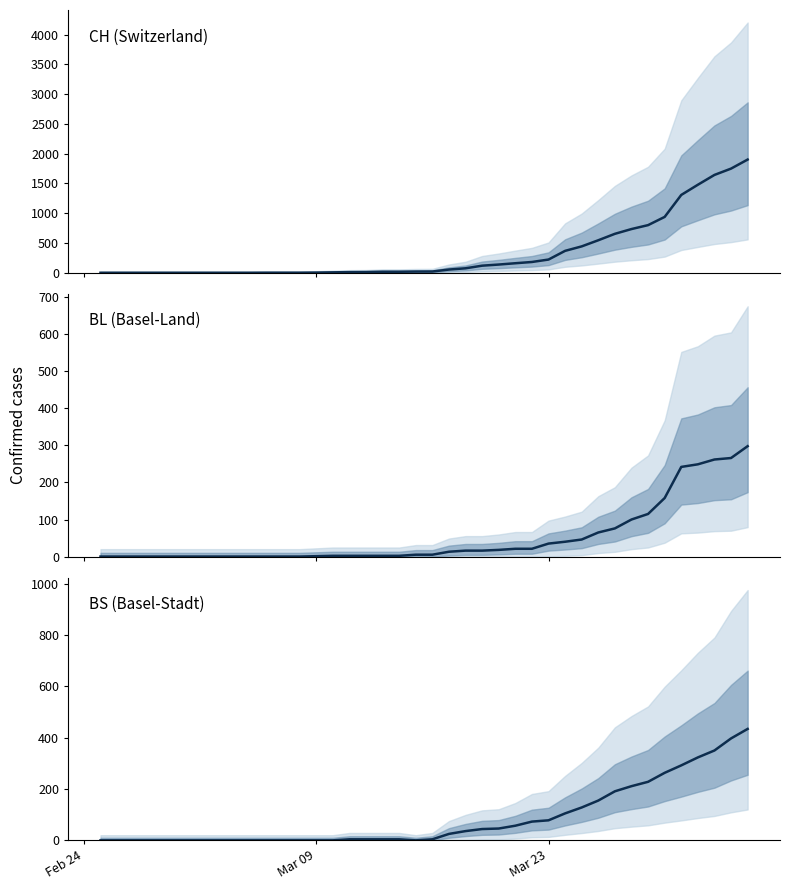

Which series has the largest total across all categories?

CH